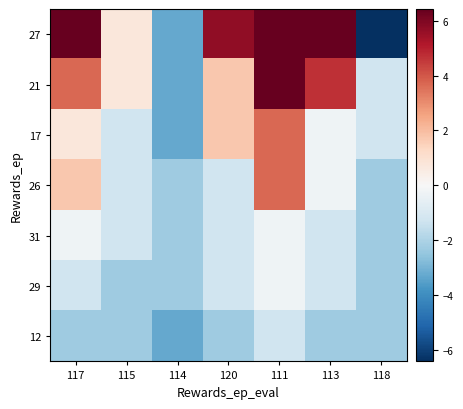

Reading left to right, list all the values displayed in this chart.

27: 117=6.7	115=0.7	114=-3.3	120=5.7	111=10.7	113=8.7	118=-8.3
21: 117=3.7	115=0.7	114=-3.3	120=1.7	111=10.7	113=4.7	118=-1.3
17: 117=0.7	115=-1.3	114=-3.3	120=1.7	111=3.7	113=-0.3	118=-1.3
26: 117=1.7	115=-1.3	114=-2.3	120=-1.3	111=3.7	113=-0.3	118=-2.3
31: 117=-0.3	115=-1.3	114=-2.3	120=-1.3	111=-0.3	113=-1.3	118=-2.3
29: 117=-1.3	115=-2.3	114=-2.3	120=-1.3	111=-0.3	113=-1.3	118=-2.3
12: 117=-2.3	115=-2.3	114=-3.3	120=-2.3	111=-1.3	113=-2.3	118=-2.3